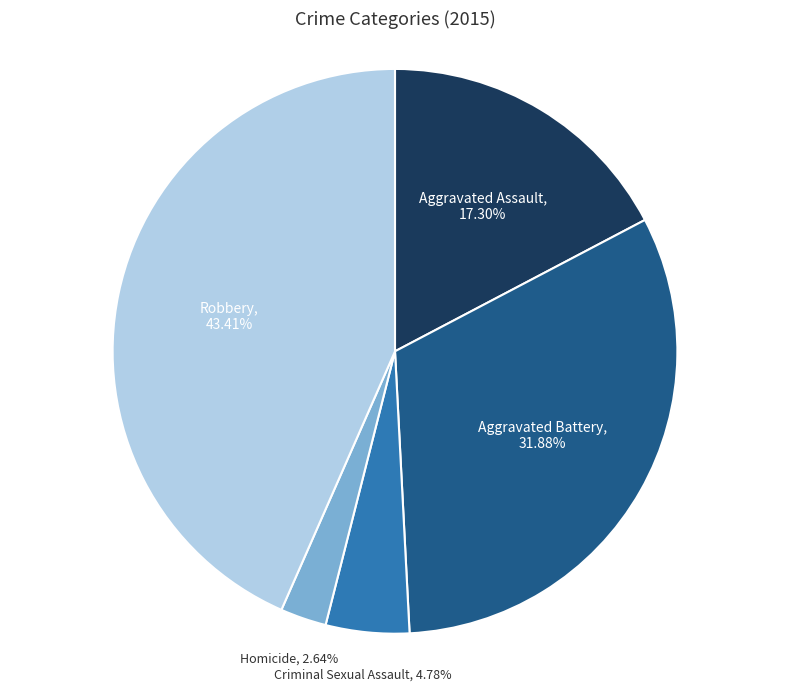

Count the number of slices in the pie.

5